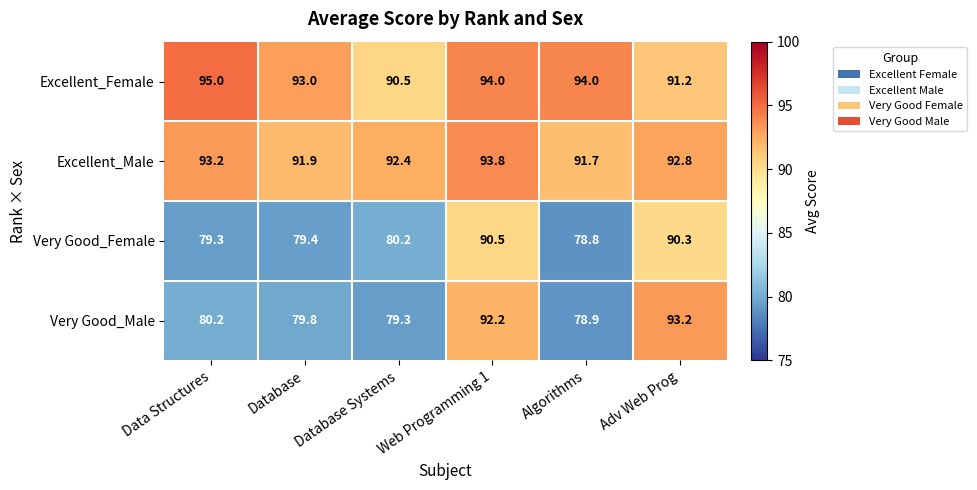

At which category does the chart reach its minimum across all series?

Algorithms